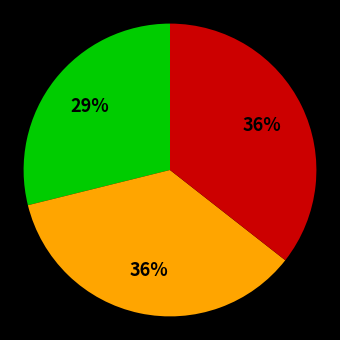

To the nearest percent, what is the difference between the largest and smallest slice percentages?

7%